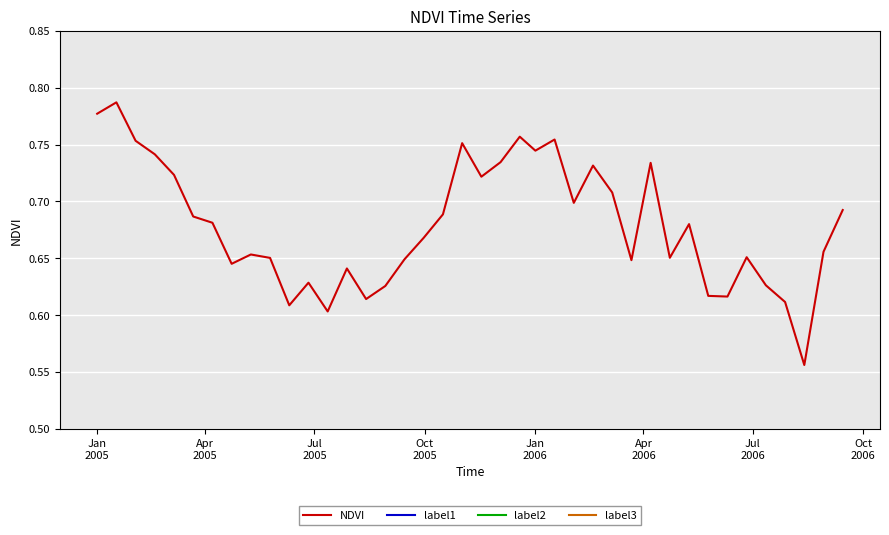

Reading right to left, what are all the values shown in this chart?

NDVI: 0.7	0.7	0.6	0.6	0.6	0.7	0.6	0.6	0.7	0.7	0.7	0.6	0.7	0.7	0.7	0.8	0.7	0.8	0.7	0.7	0.8	0.7	0.7	0.6	0.6	0.6	0.6	0.6	0.6	0.6	0.7	0.7	0.6	0.7	0.7	0.7	0.7	0.8	0.8	0.8
label1: 0.0	0.0	0.0	0.0	0.0	0.0	0.0	0.0	0.0	0.0	0.0	0.0	0.0	0.0	0.0	0.0	0.0	0.0	0.0	0.0	0.0	0.0	0.0	0.0	0.0	0.0	0.0	0.0	0.0	0.0	0.0	0.0	0.0	0.0	0.0	0.0	0.0	0.0	0.0	0.0
label2: 0.0	0.0	0.0	0.0	0.0	0.0	0.0	0.0	0.0	0.0	0.0	0.0	0.0	0.0	0.0	0.0	0.0	0.0	0.0	0.0	0.0	0.0	0.0	0.0	0.0	0.0	0.0	0.0	0.0	0.0	0.0	0.0	0.0	0.0	0.0	0.0	0.0	0.0	0.0	0.0
label3: 0.0	0.0	0.0	0.0	0.0	0.0	0.0	0.0	0.0	0.0	0.0	0.0	0.0	0.0	0.0	0.0	0.0	0.0	0.0	0.0	0.0	0.0	0.0	0.0	0.0	0.0	0.0	0.0	0.0	0.0	0.0	0.0	0.0	0.0	0.0	0.0	0.0	0.0	0.0	0.0